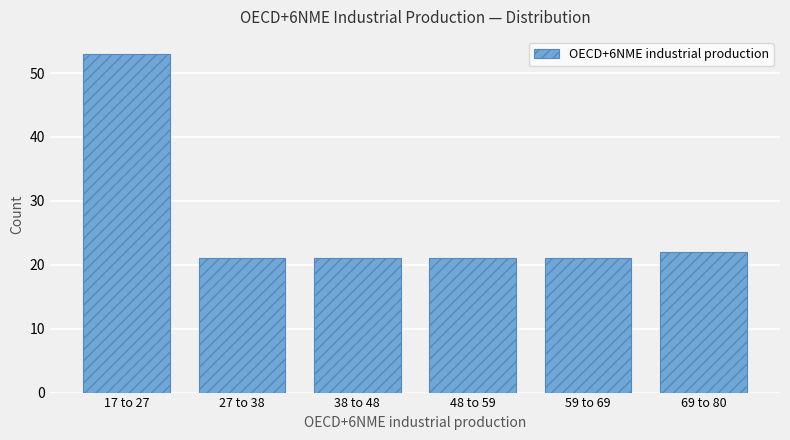

Reading right to left, what are all the values shown in this chart?

22	21	21	21	21	53